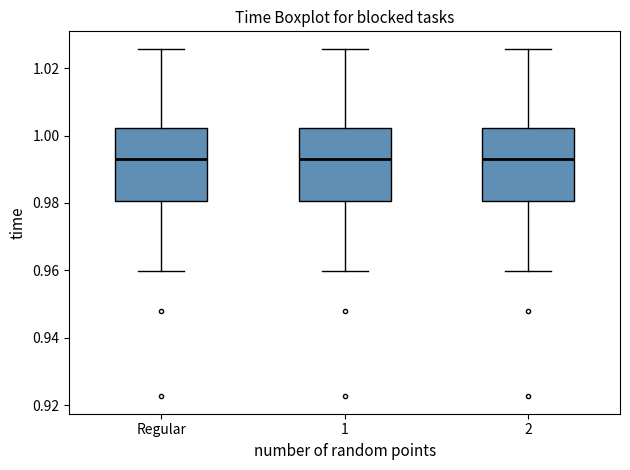

Where does the lower whisker of the box for Regular end on the y-axis? The values are not printed on the chart, so give them approximately, as read against the axis.

0.960